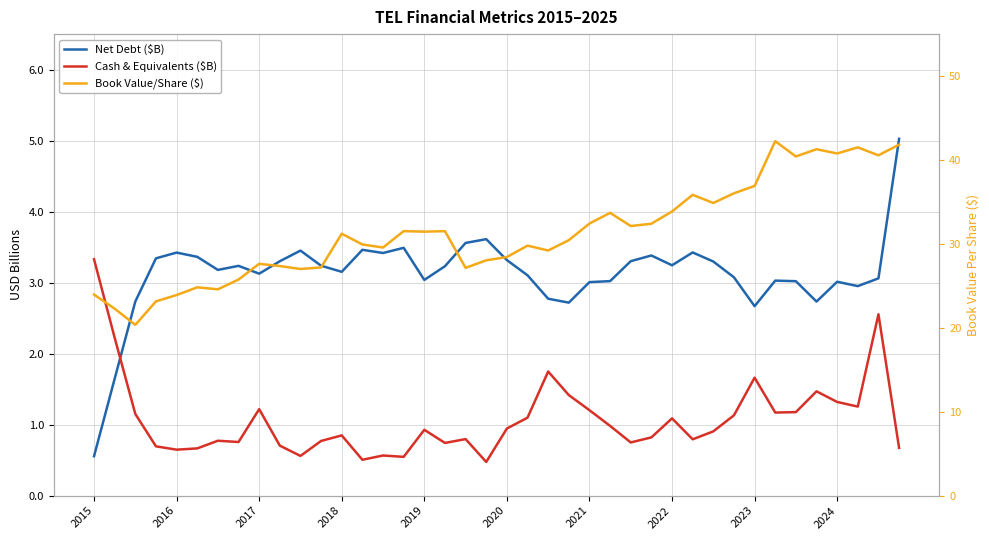

Reading left to right, extract all data points from this chart.

Net Debt ($B): 0.6	1.6	2.7	3.3	3.4	3.4	3.2	3.2	3.1	3.3	3.5	3.2	3.2	3.5	3.4	3.5	3.0	3.2	3.6	3.6	3.3	3.1	2.8	2.7	3.0	3.0	3.3	3.4	3.2	3.4	3.3	3.1	2.7	3.0	3.0	2.7	3.0	3.0	3.1	5.0
Cash & Equivalents ($B): 3.3	2.2	1.1	0.7	0.6	0.7	0.8	0.8	1.2	0.7	0.6	0.8	0.8	0.5	0.6	0.5	0.9	0.7	0.8	0.5	0.9	1.1	1.7	1.4	1.2	1.0	0.7	0.8	1.1	0.8	0.9	1.1	1.7	1.2	1.2	1.5	1.3	1.3	2.6	0.7
Book Value/Share ($): 24.0	22.3	20.3	23.2	23.9	24.8	24.6	25.7	27.6	27.4	27.0	27.2	31.2	29.9	29.6	31.5	31.5	31.5	27.1	28.0	28.4	29.8	29.2	30.4	32.4	33.7	32.1	32.4	33.9	35.8	34.9	36.0	36.9	42.2	40.4	41.3	40.8	41.5	40.6	41.8